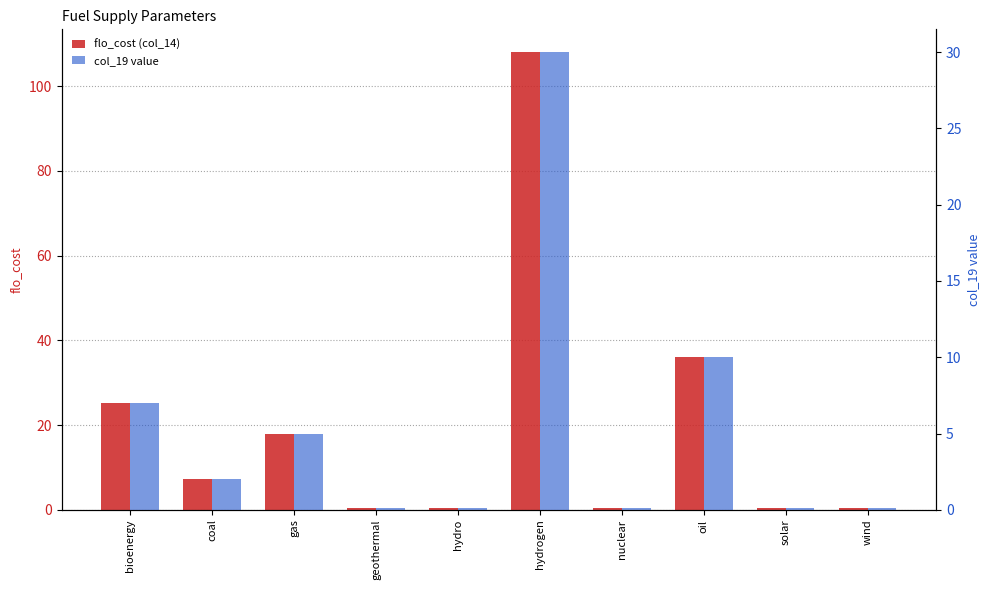

Where does the col_19 value series first go above 2?

bioenergy